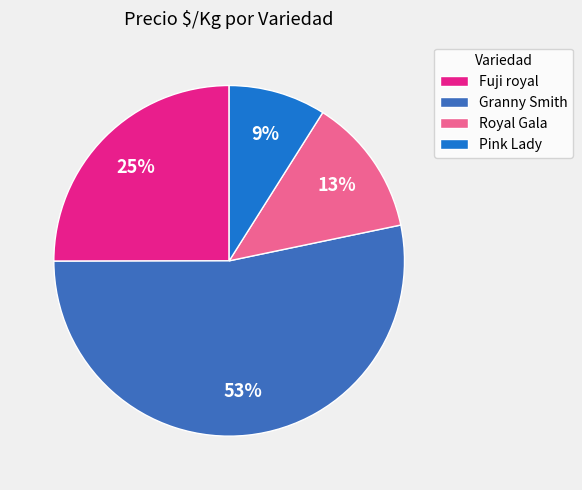

Is the sum of Fuji royal and Pink Lady greater than half?

No